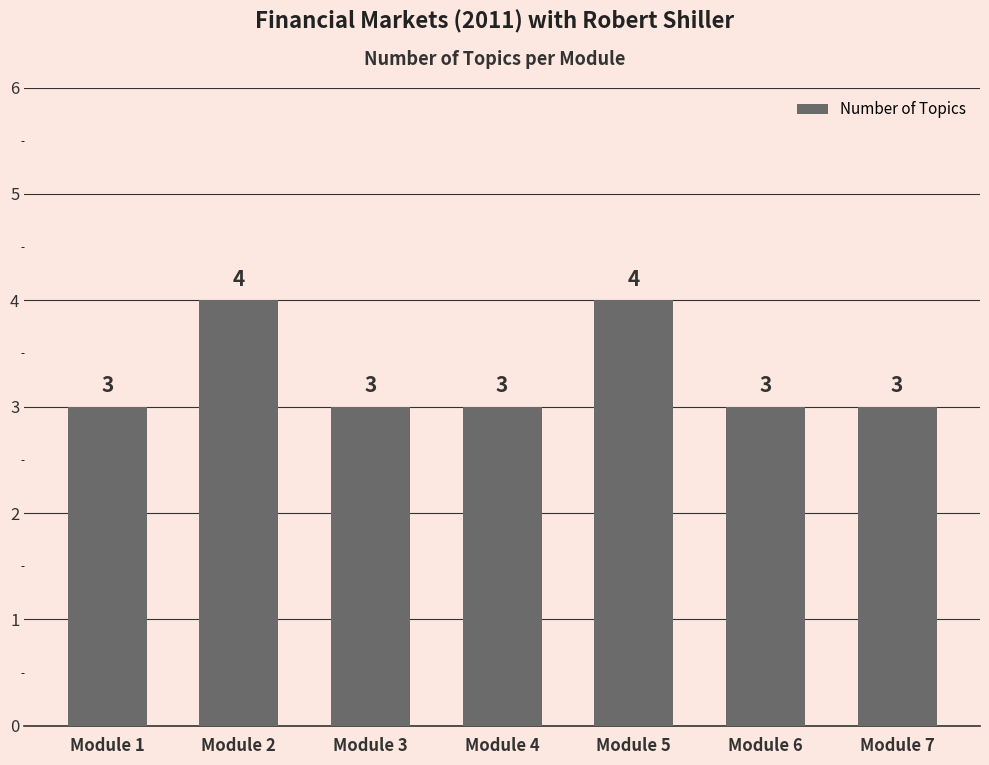

Is it true that the value at Module 1 is 5?

False